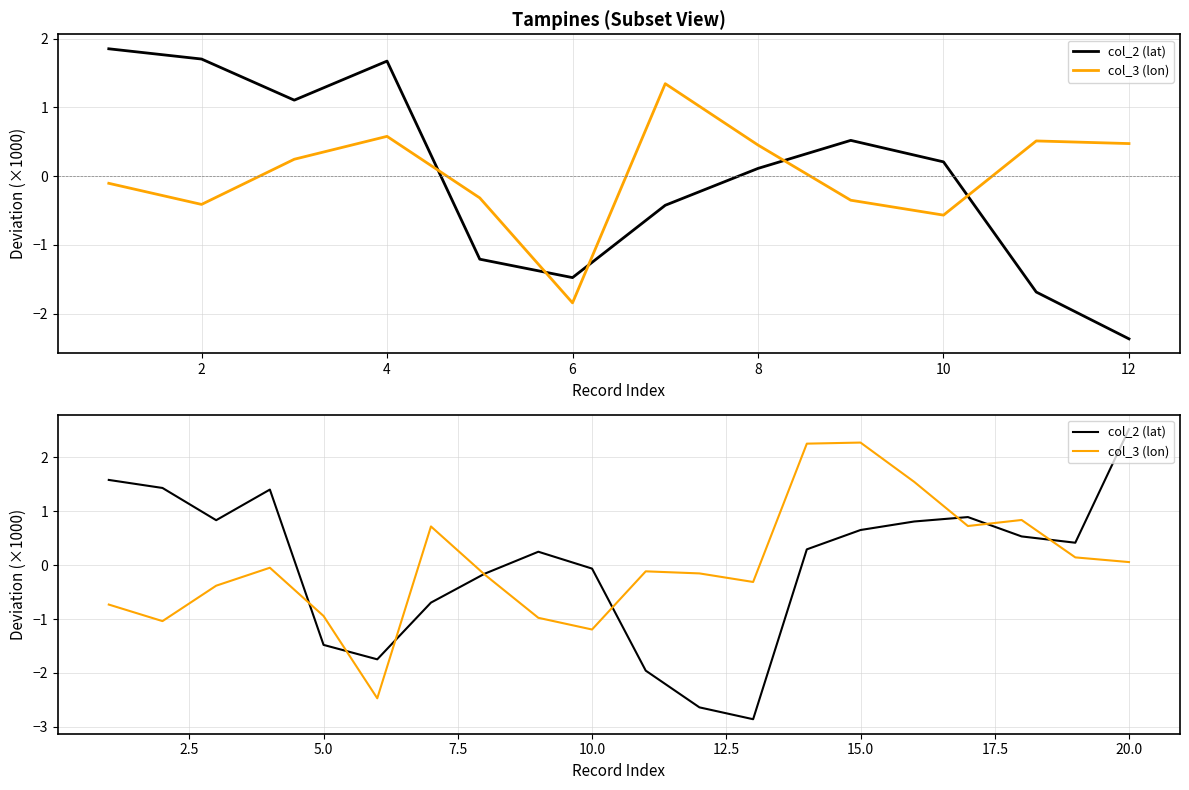

Does the chart display data point markers on the line(s)?

No